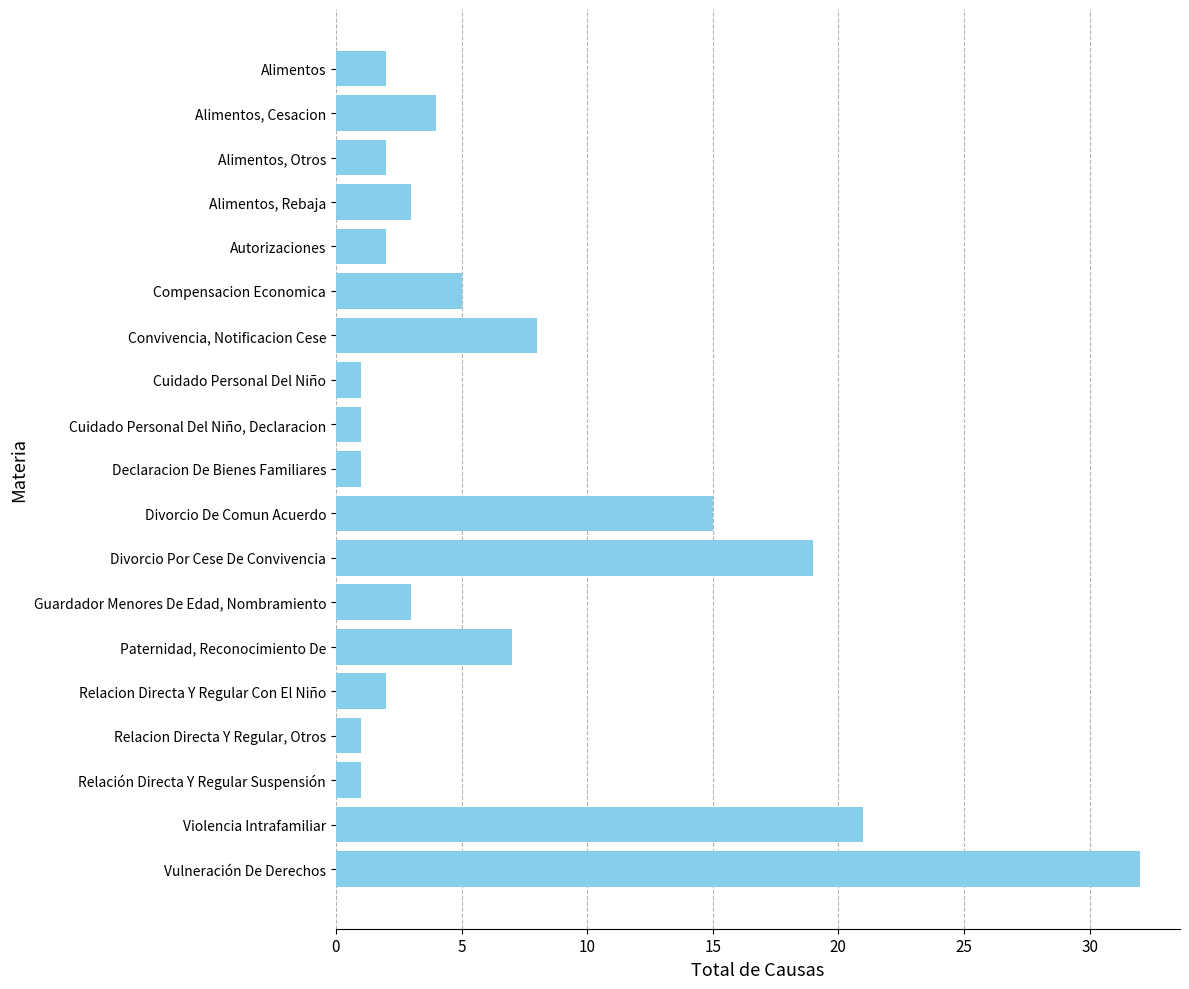

How many distinct data groups are displayed?

1